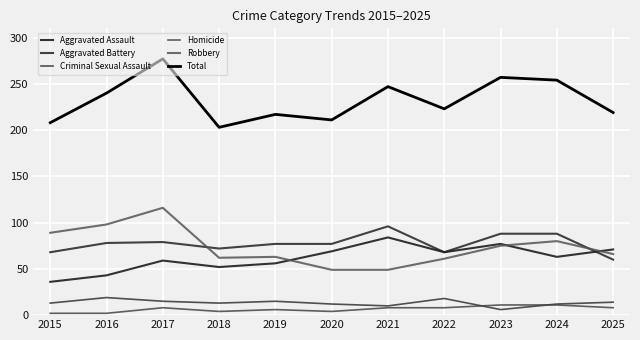

Which series has the widest spread of values?

Total